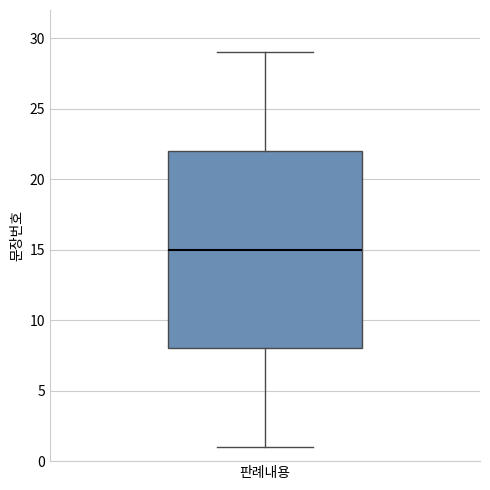

Where does the lower whisker of the box for 판례내용 end on the y-axis? The values are not printed on the chart, so give them approximately, as read against the axis.

1